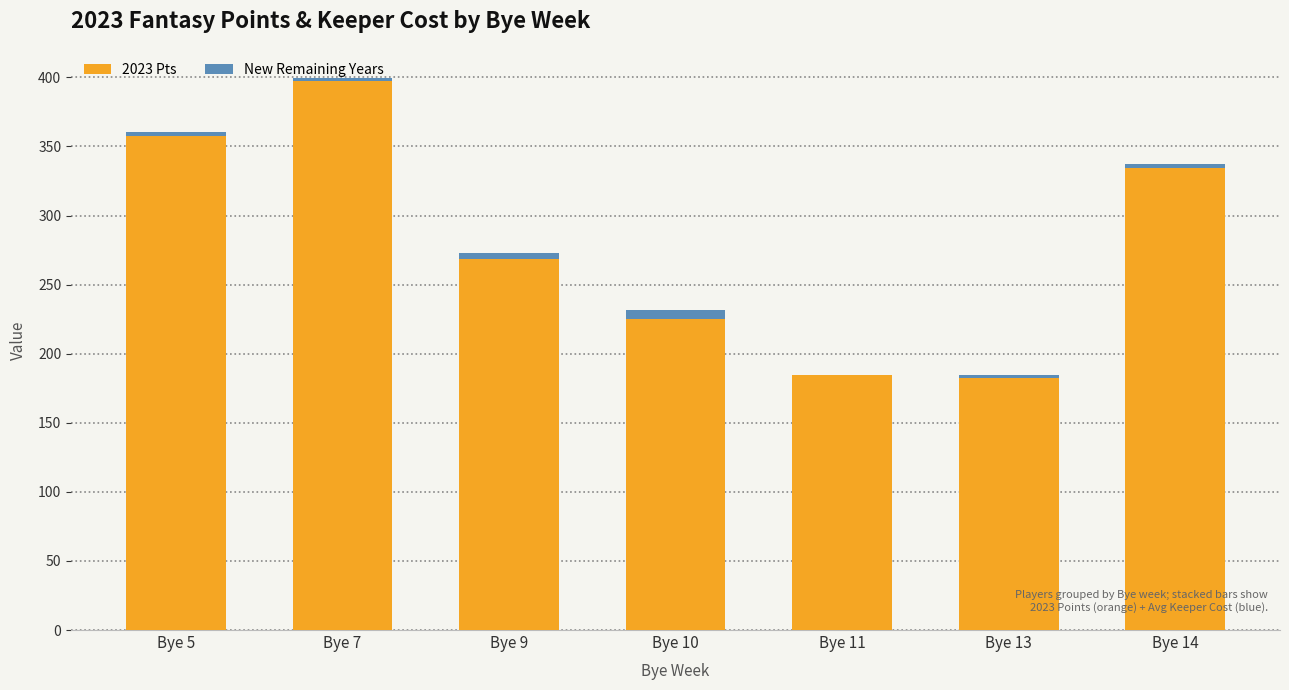

Which category has the highest value in the 2023 Pts series?

Bye 7